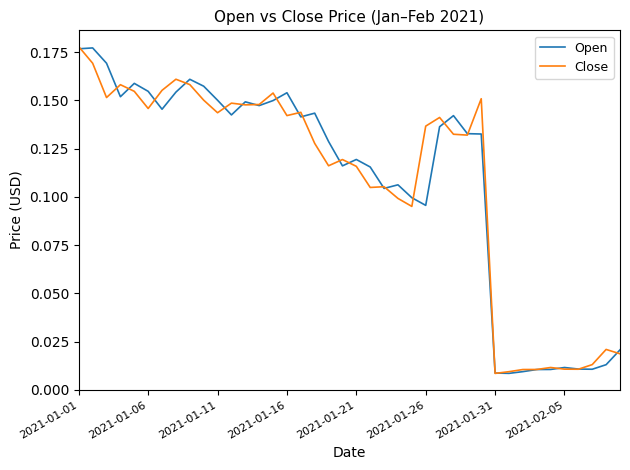

What are all the series names shown in the legend?

Open, Close